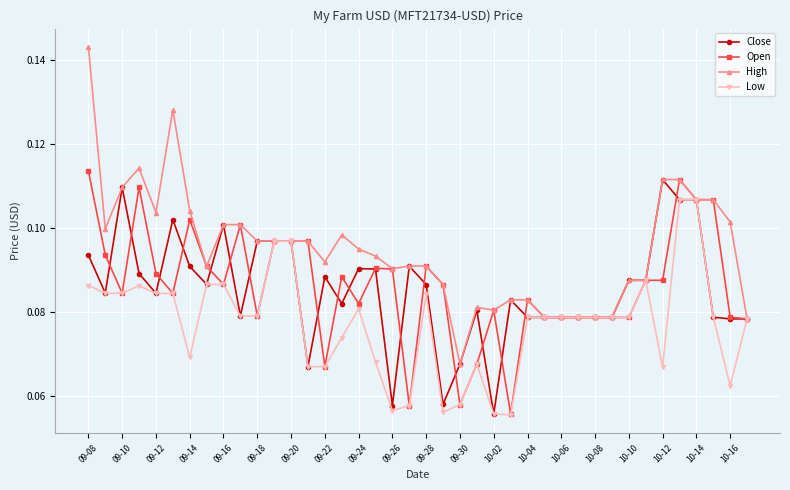

Count the Open values in the range 0 to 1.

40